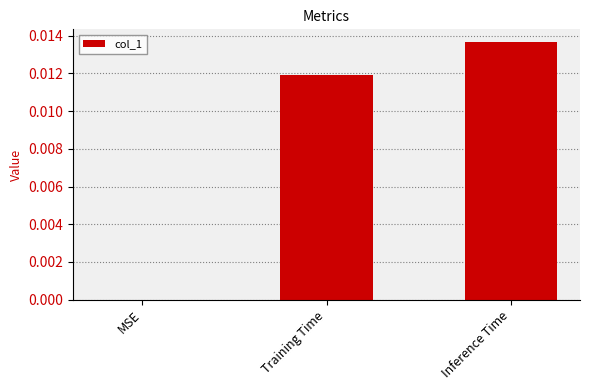

Between MSE and Inference Time, which is larger?

Inference Time